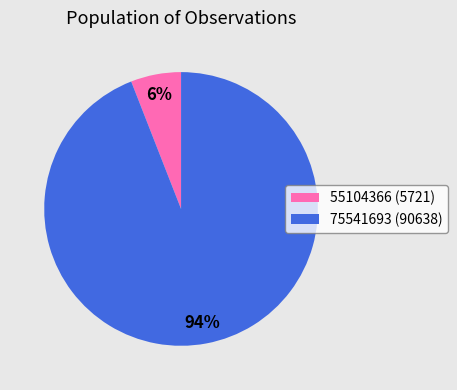

Count the number of slices in the pie.

2